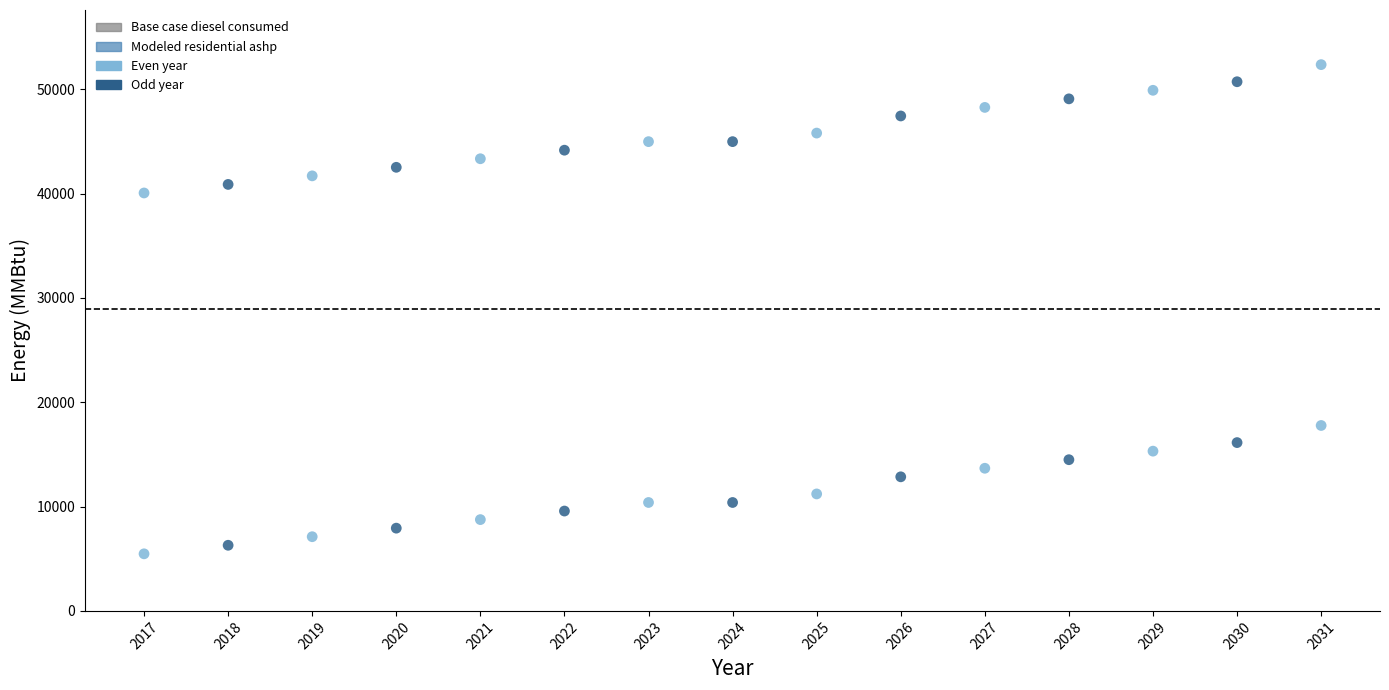

Count the number of points in this scatter plot.

30